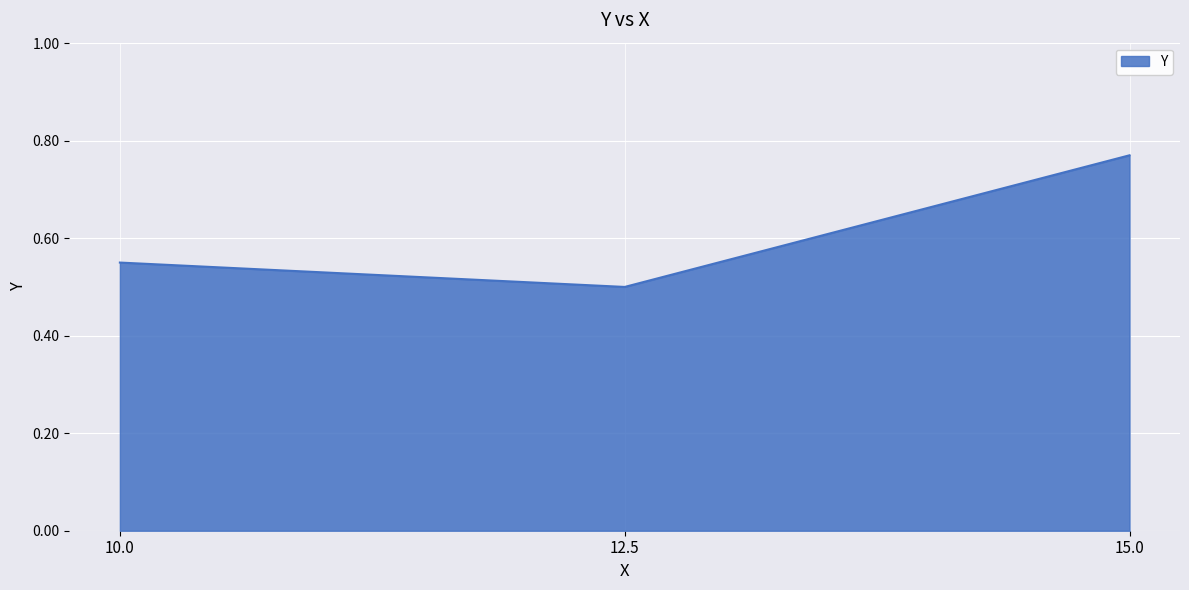

What position from the left is 12.5?

2